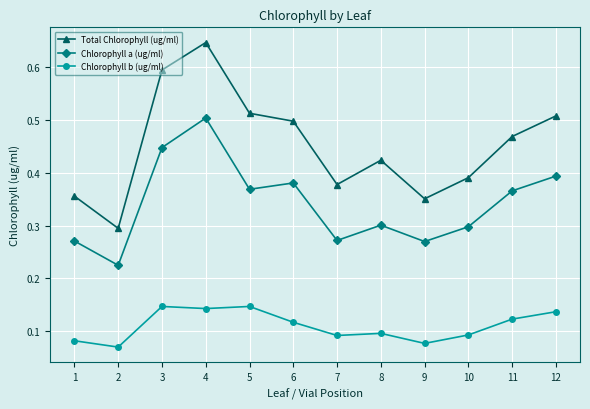

How many interior local valleys does the Chlorophyll a (ug/ml) series have?

4